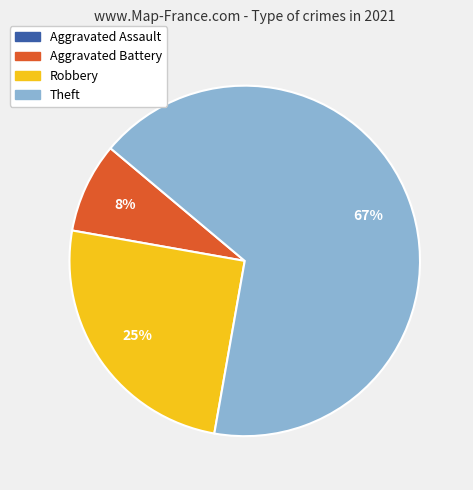

To the nearest percent, what is the difference between the largest and smallest slice percentages?

67%